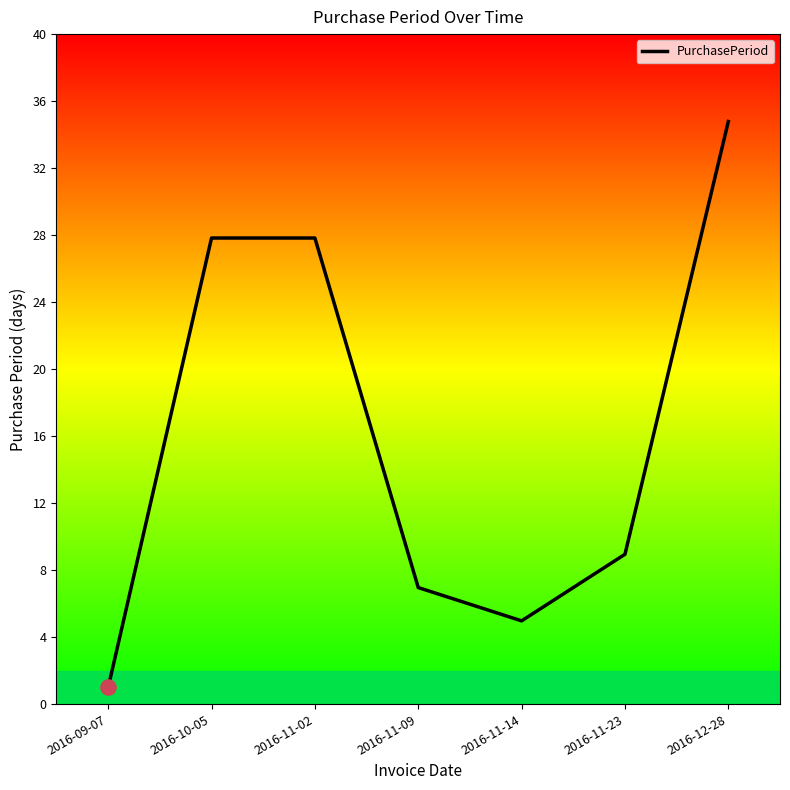

Between 2016-10-05 and 2016-09-07, which is larger?

2016-10-05